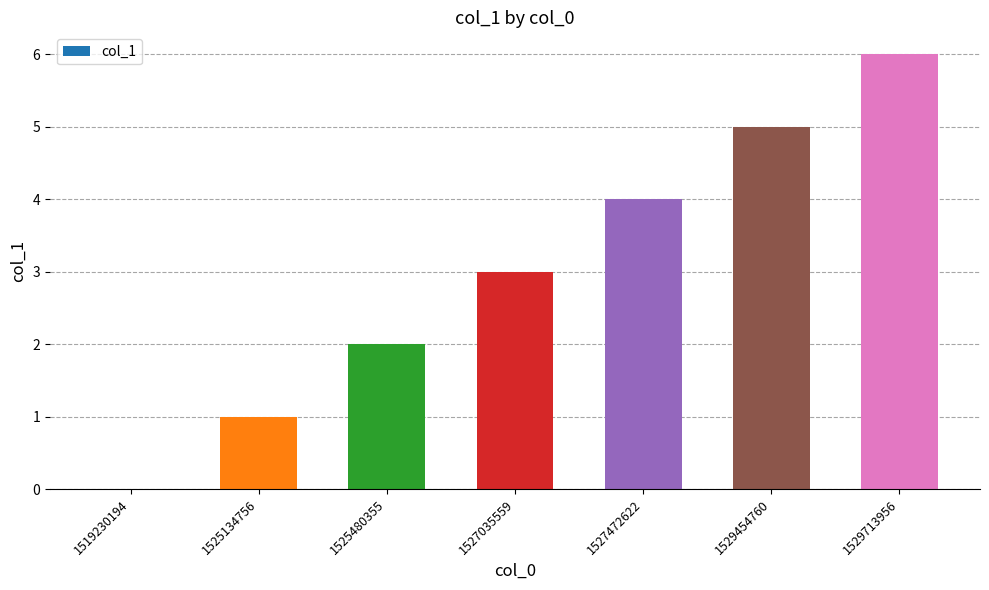

What is the sum of all values?

21